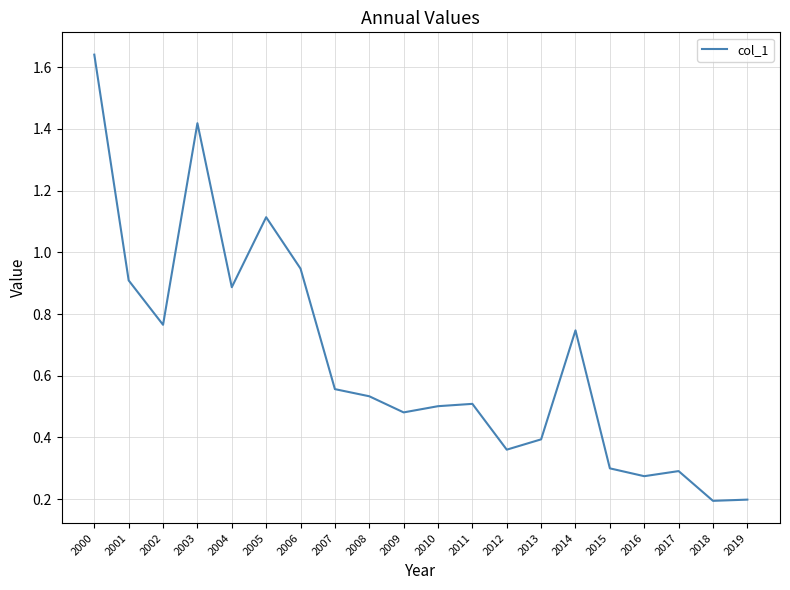

Is it true that the value at 2018 is 0.2?

True